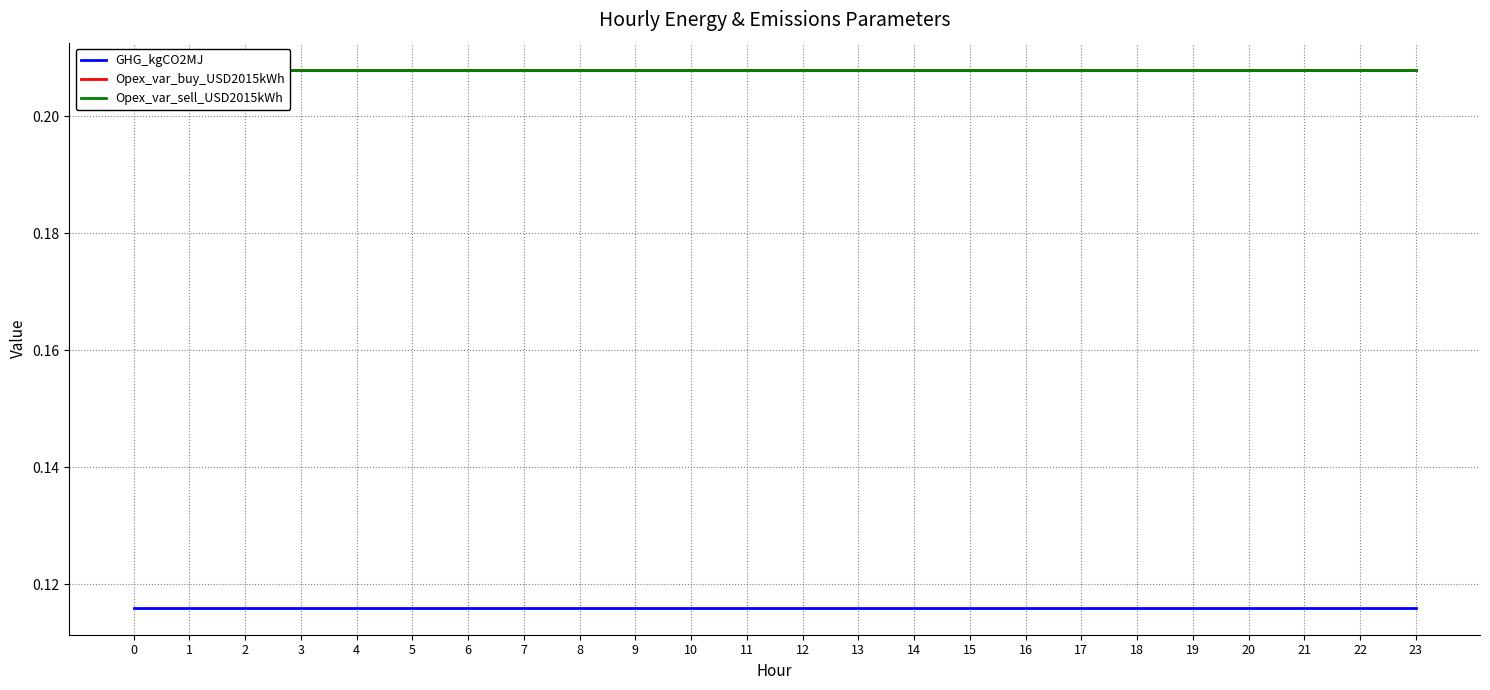

What is the value of the GHG_kgCO2MJ point at the 17th from the left?

0.1